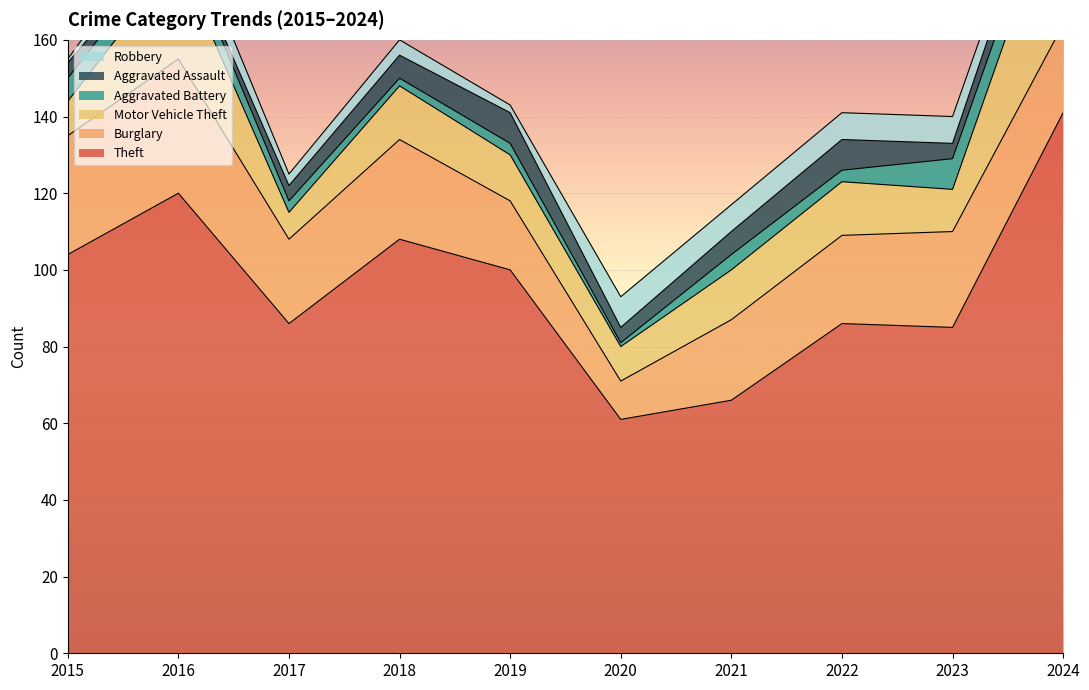

At which label does Motor Vehicle Theft first exceed 13?

2016